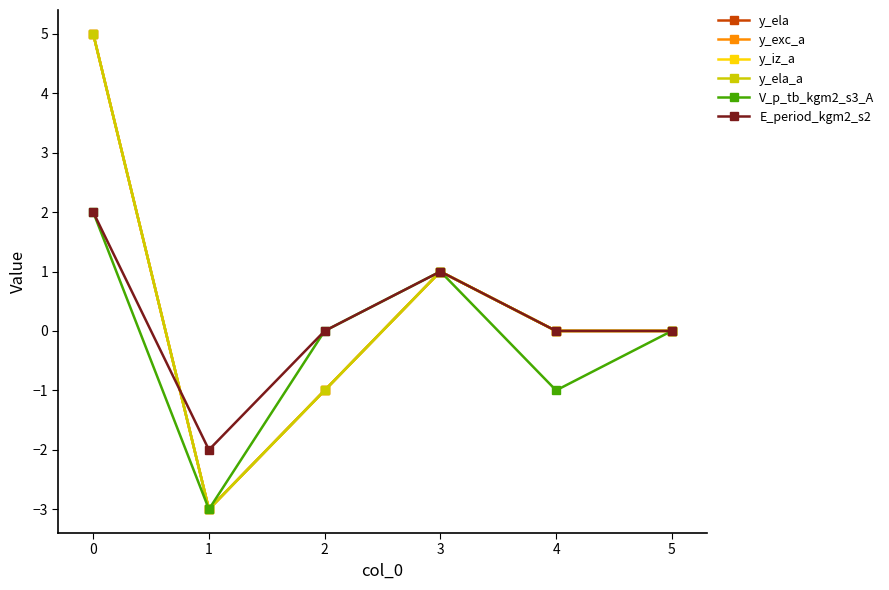

Is this an area chart (filled region under the line)?

No